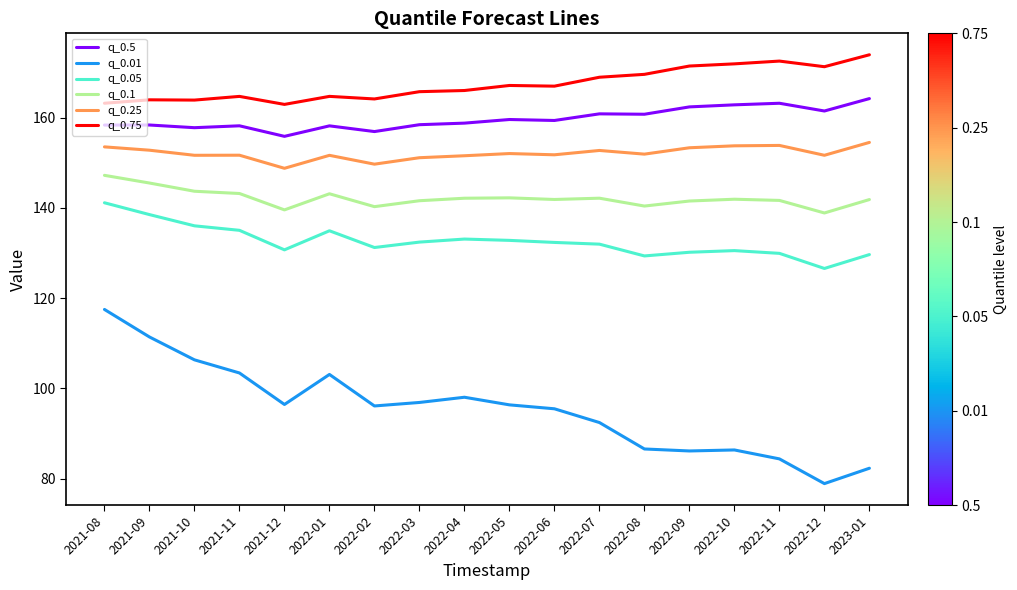

What is the difference between the highest and lowest values at 2023-01?

91.7